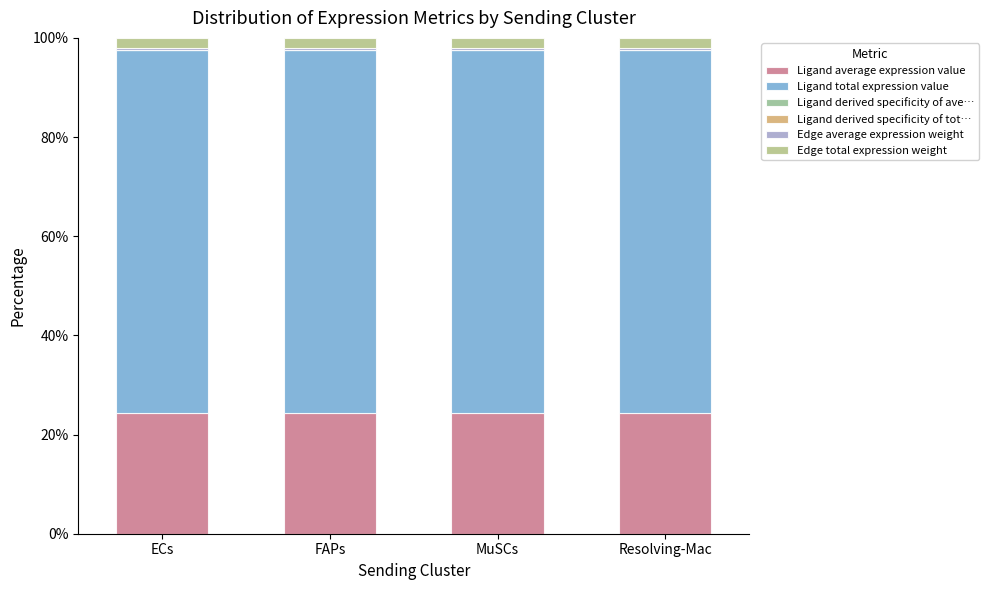

Are the bars grouped side by side (vs. stacked)?

No